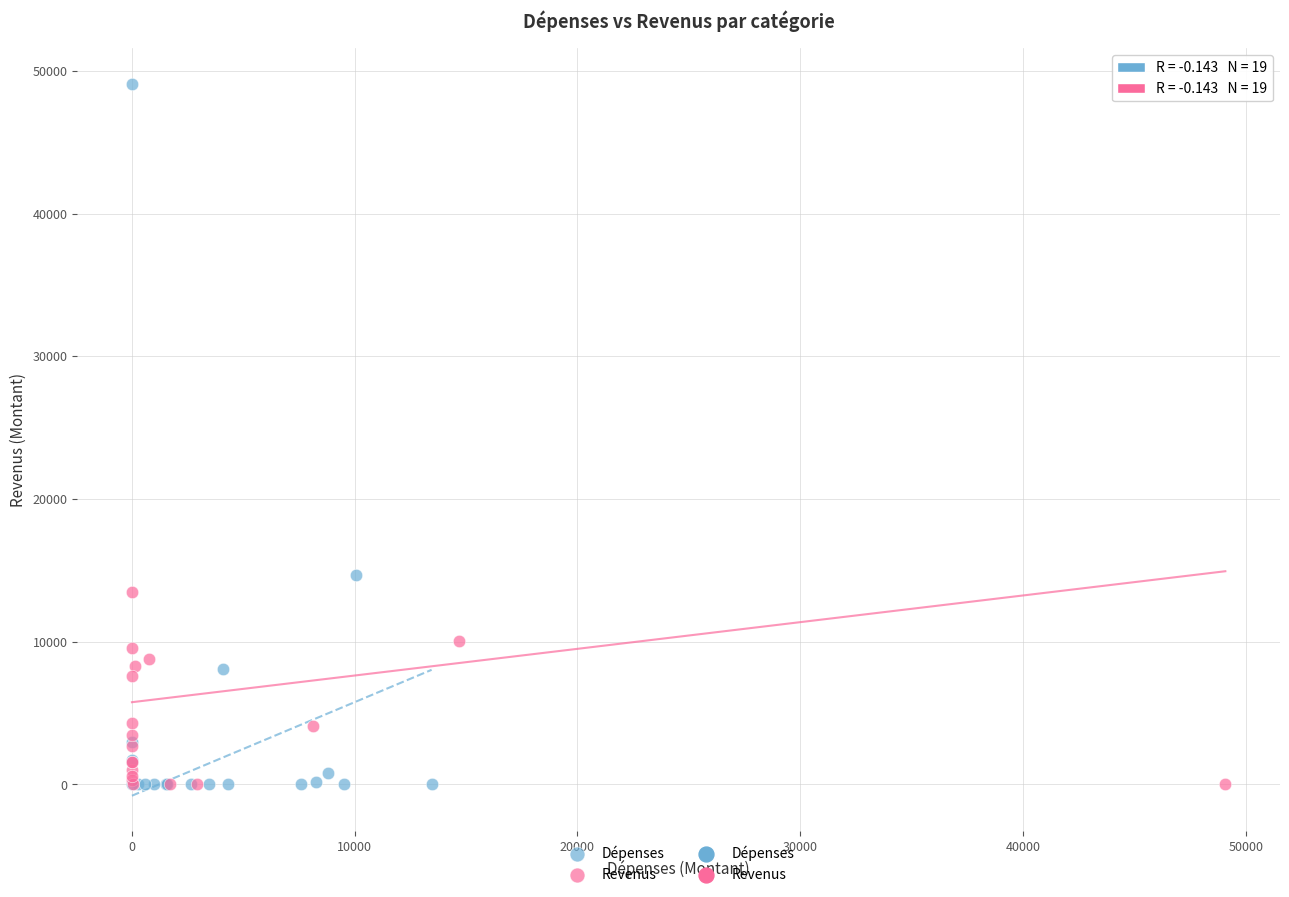

Which series contains the highest Y value?

Dépenses